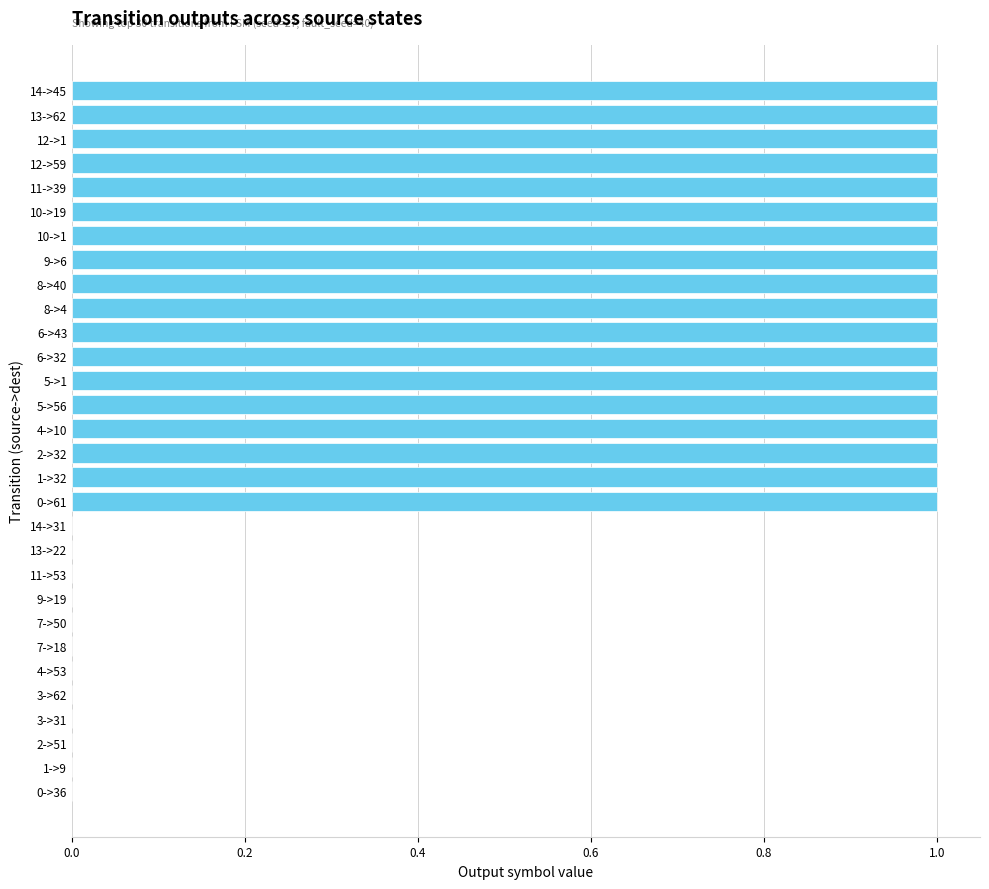

Approximately how many times larger is the value at 14->45 compared to 6->43?

1.0